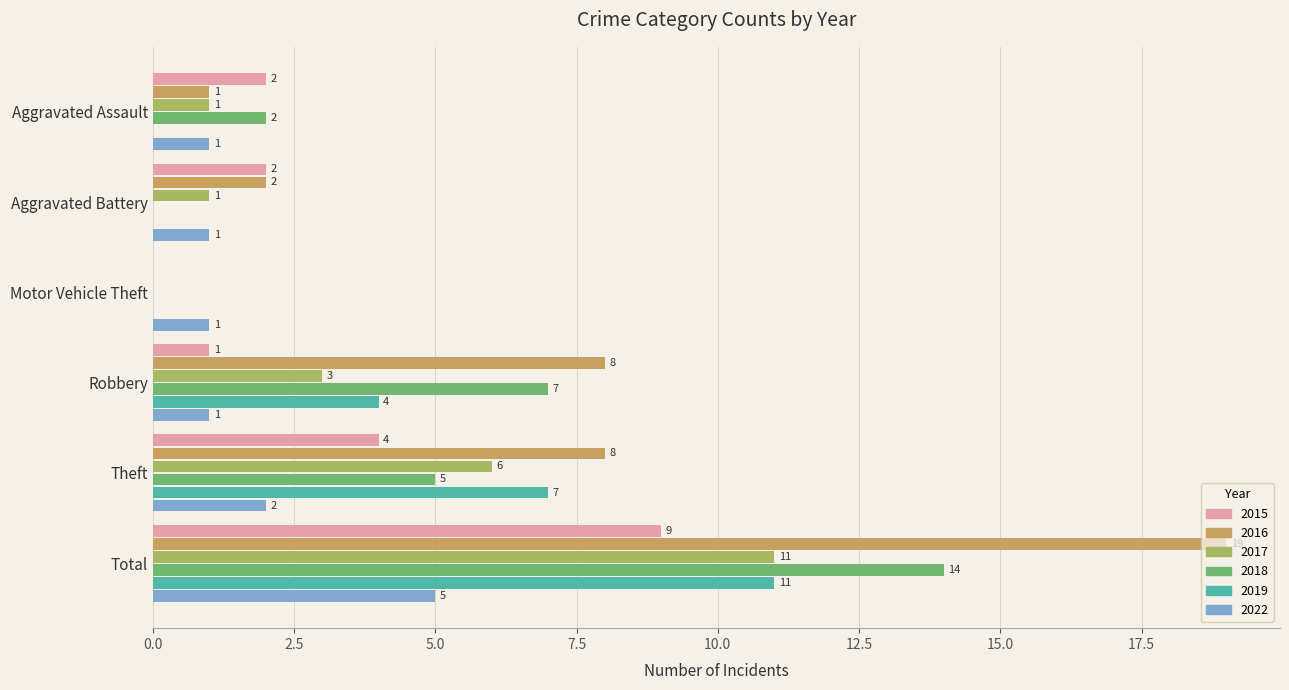

What are all the series names shown in the legend?

2015, 2016, 2017, 2018, 2019, 2022